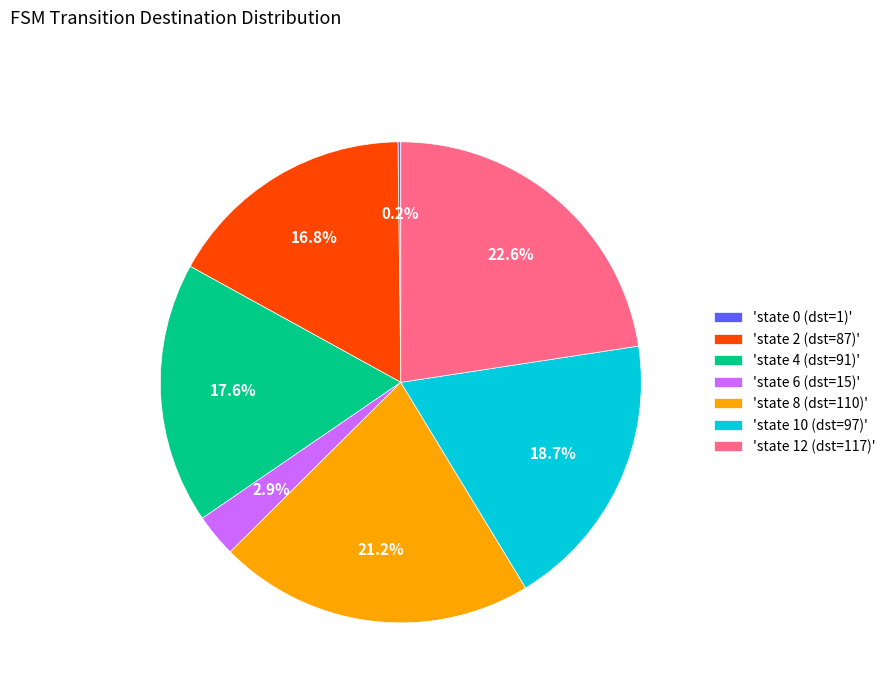

Is there any slice that represents more than half of the pie?

No